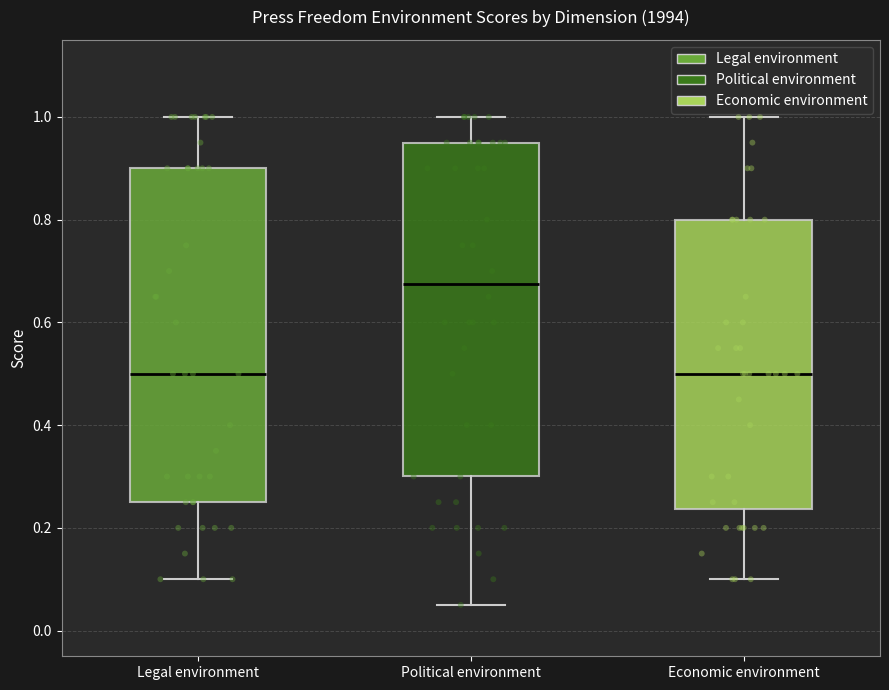

Where is the upper edge of the box for Economic environment on the y-axis? The values are not printed on the chart, so give them approximately, as read against the axis.

0.80